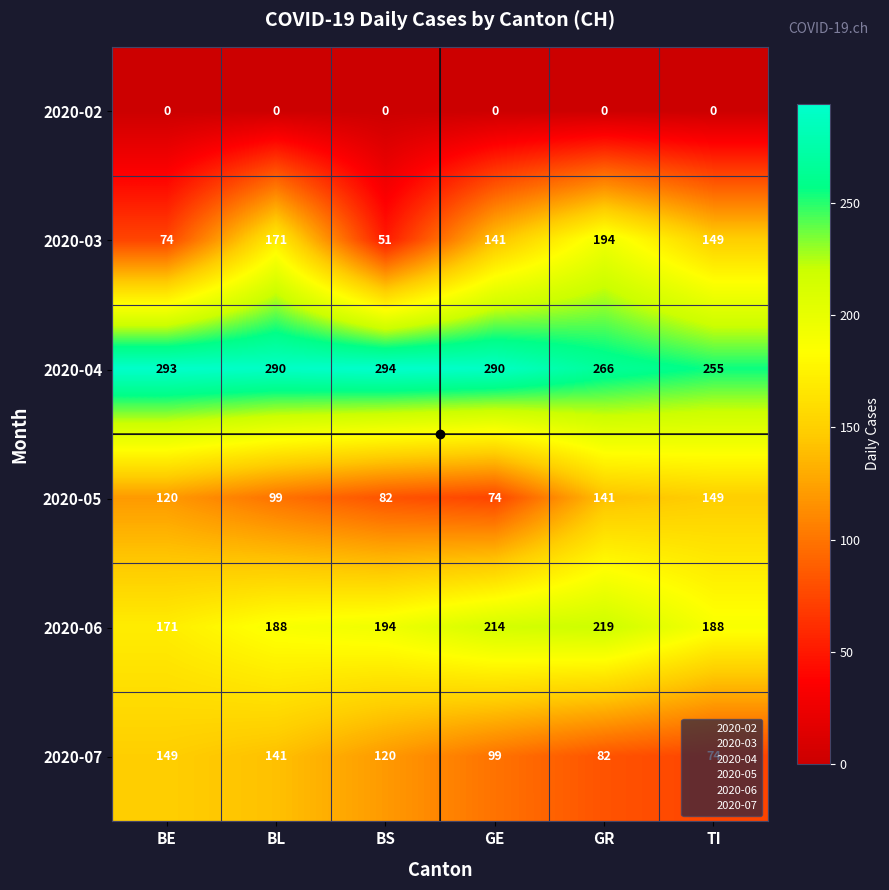

Which series has the largest total across all categories?

2020-04